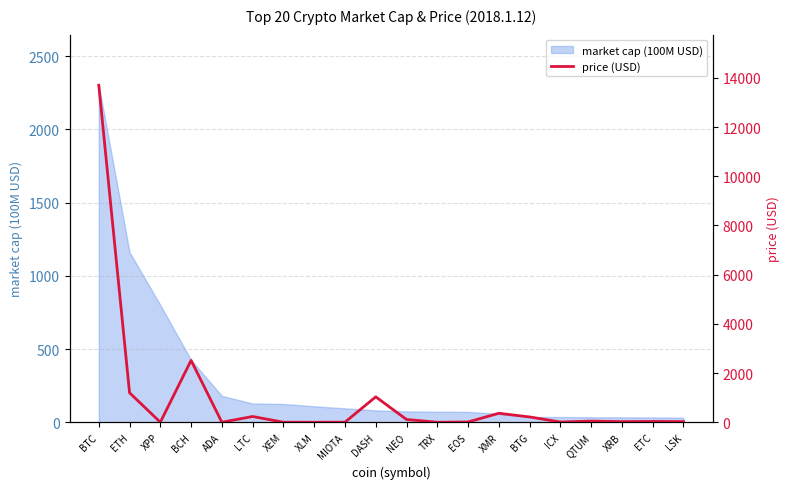

Reading left to right, list all the values displayed in this chart.

13699.0	1198.0	2.1	2514.0	0.7	233.8	1.4	0.6	3.4	1033.0	113.6	0.1	11.8	364.5	215.9	9.5	46.7	25.3	33.2	26.3